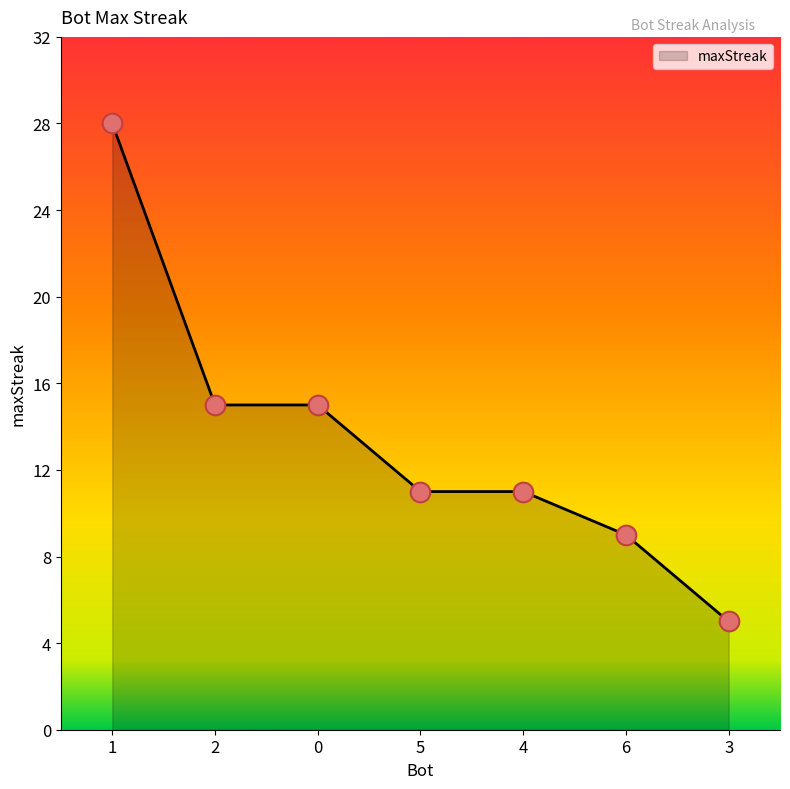

Which has a higher value, 4 or 6?

4